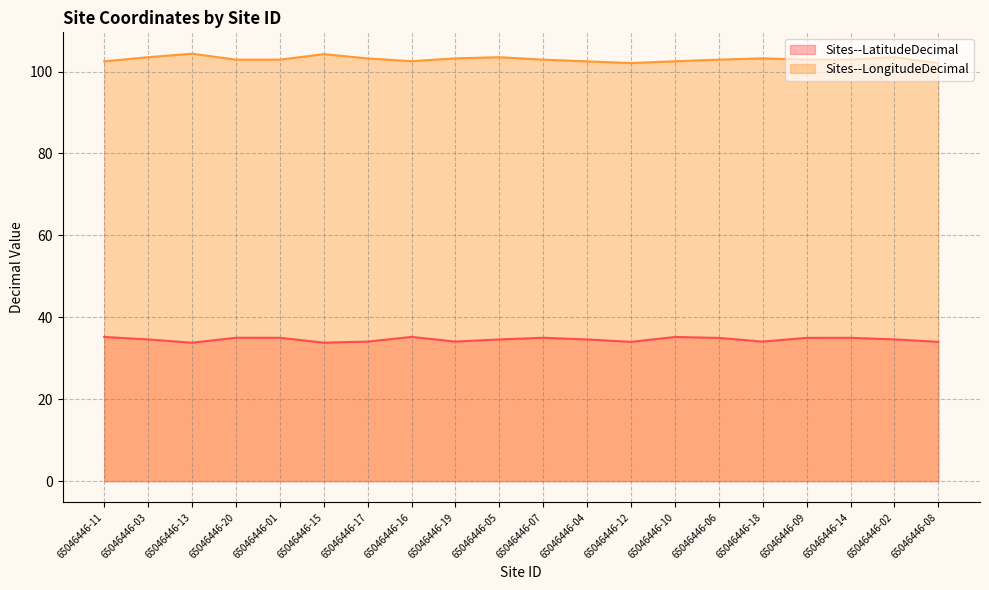

Does the chart display data point markers on the line(s)?

No